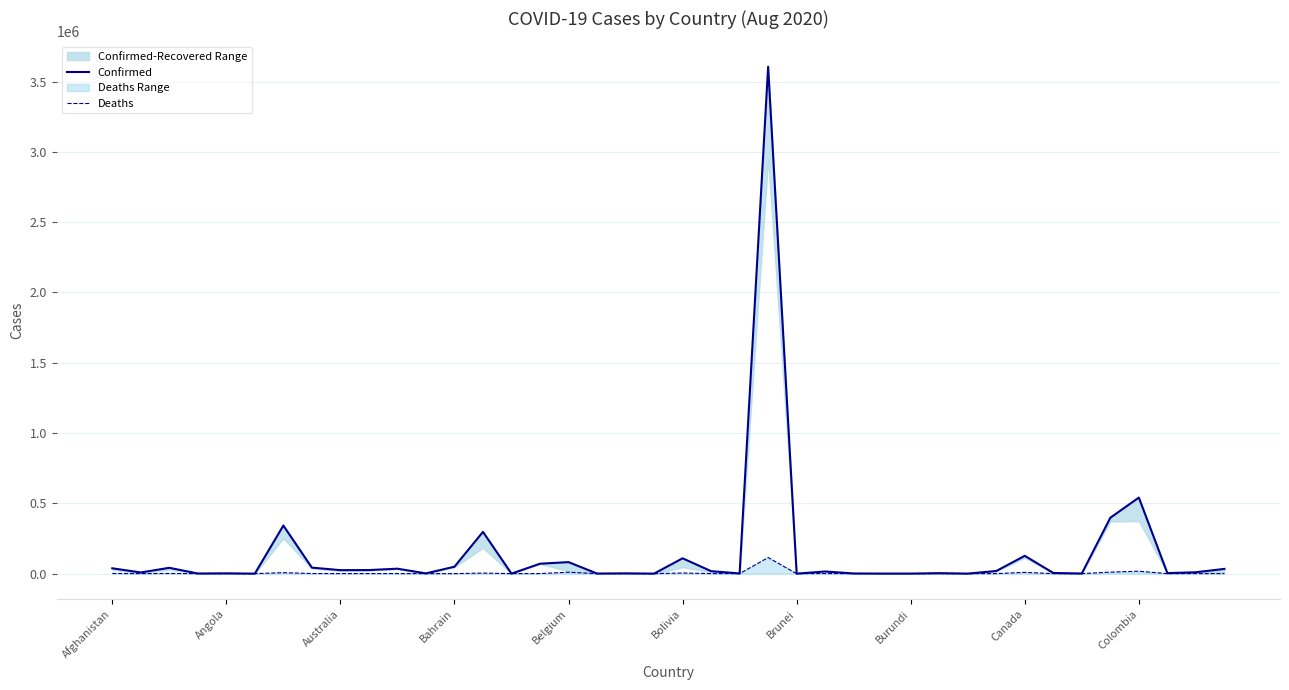

Does the chart have visible grid lines?

Yes